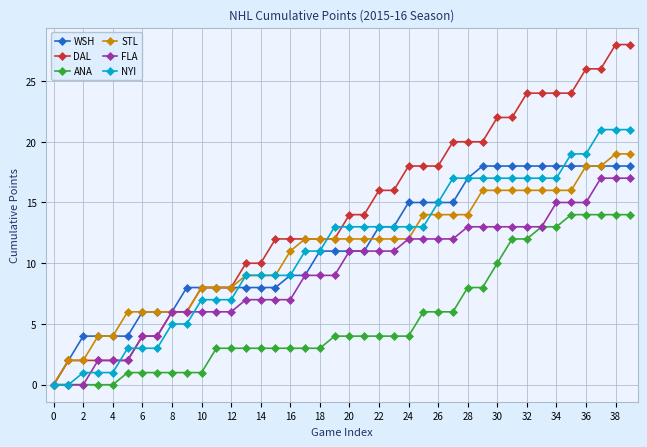

What is the maximum value for DAL?

28